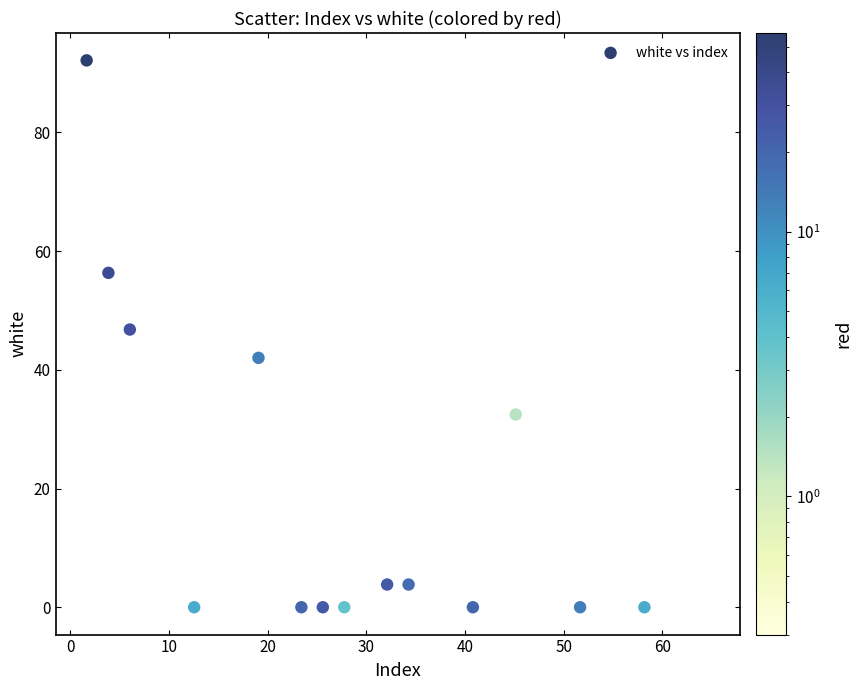

What is the range of Y values (max minus min)?

92.1